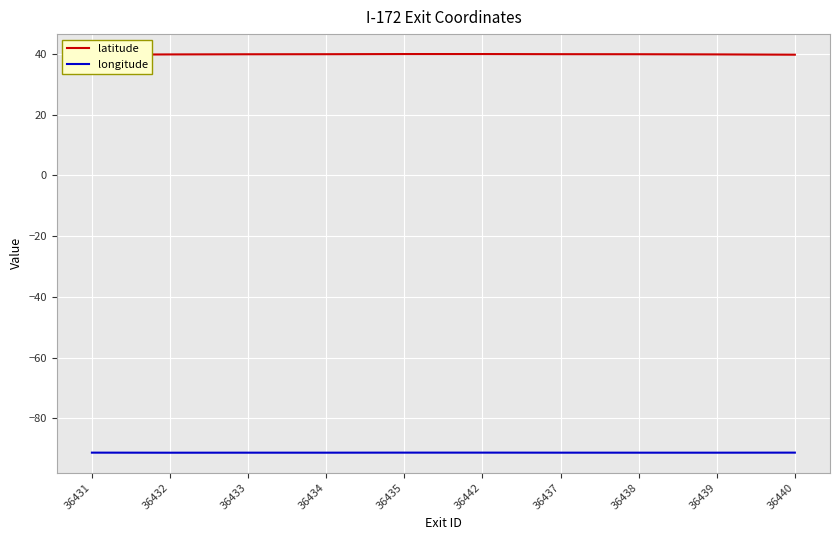

At which category does longitude reach its first local valley?

36432